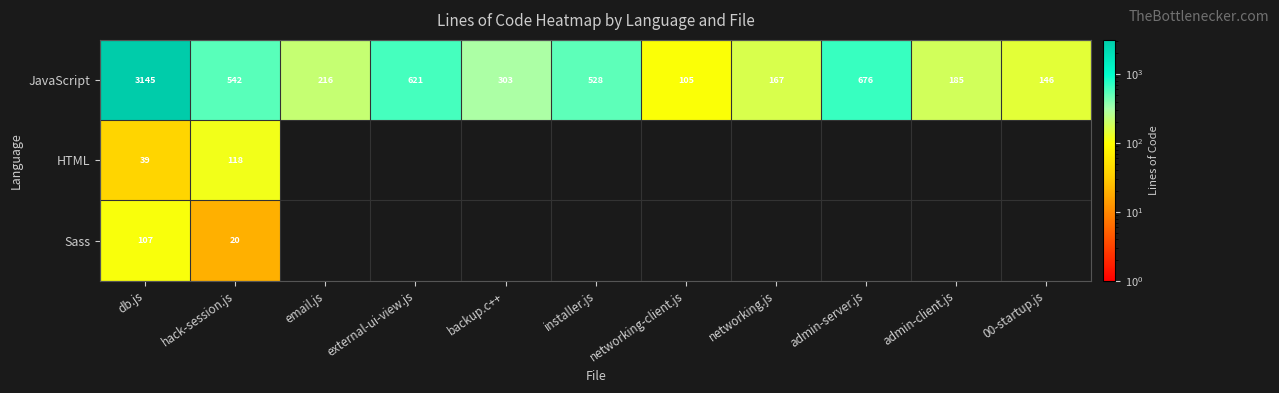

True or false: JavaScript has a value of 146 at 00-startup.js.

True